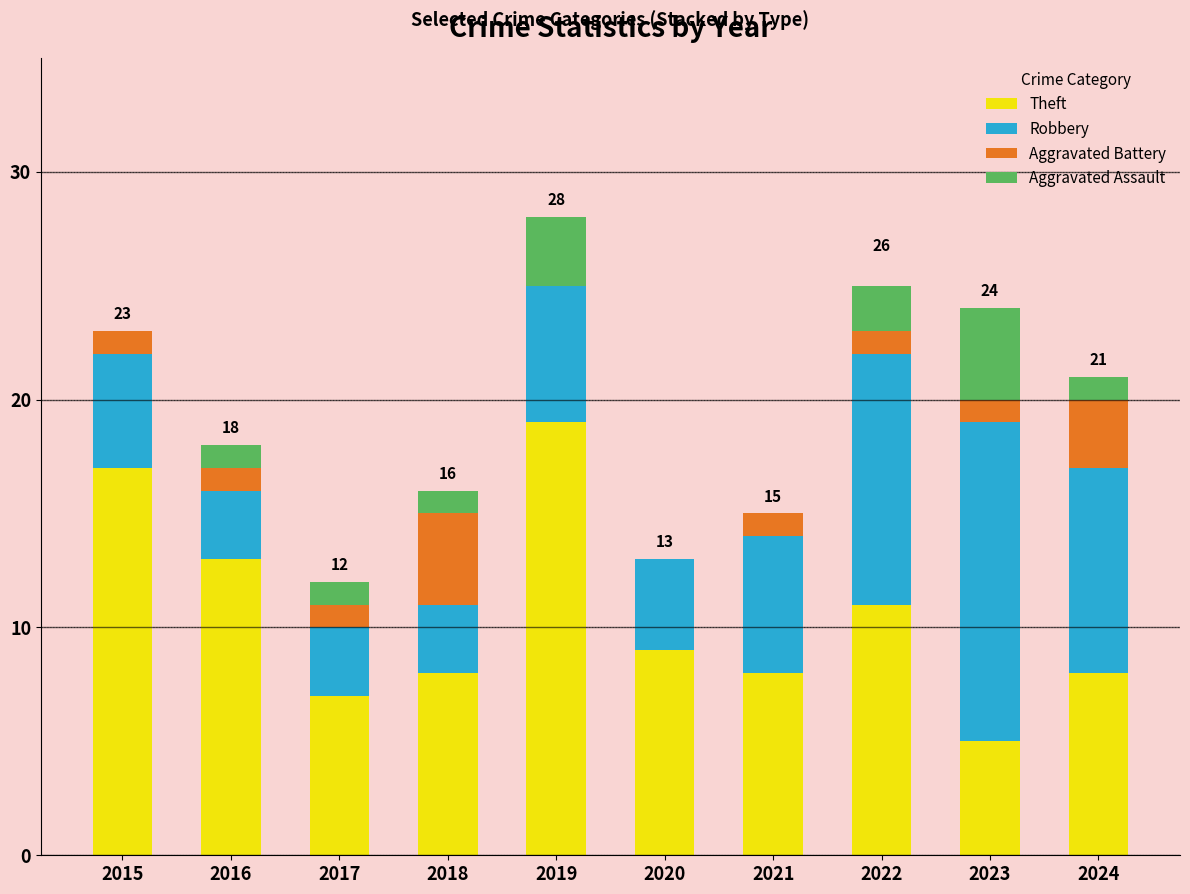

What is the approximate value of Theft at 2017?

7